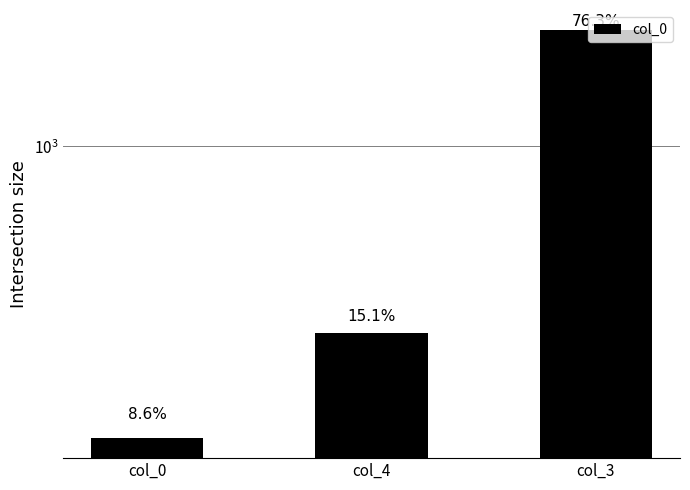

What is the average value?

812